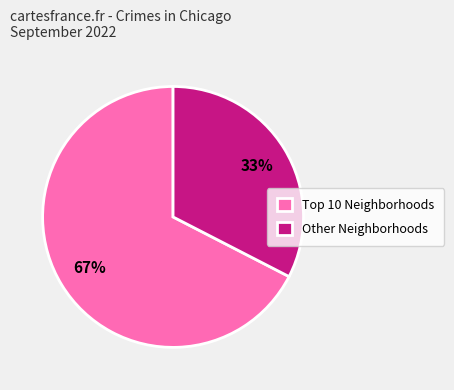

To the nearest percent, what is the average slice percentage?

50%